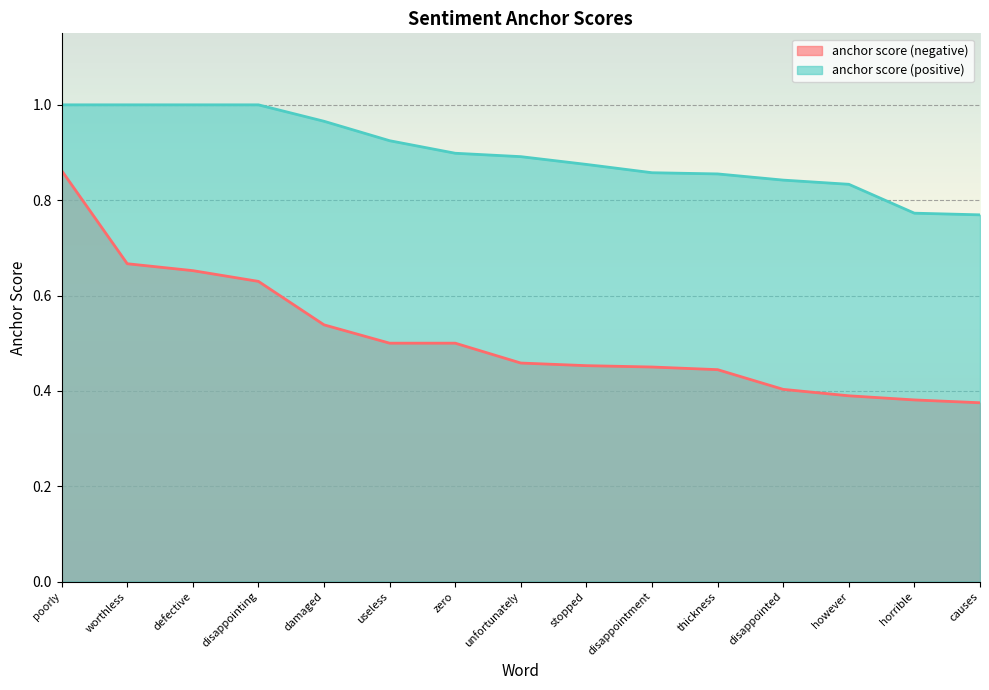

At how many categories does at least one series exceed 0?

15